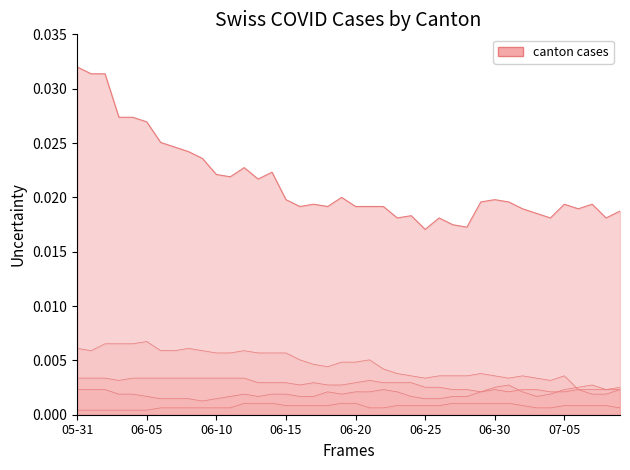

At which category is the sum across all series the highest?

05-31